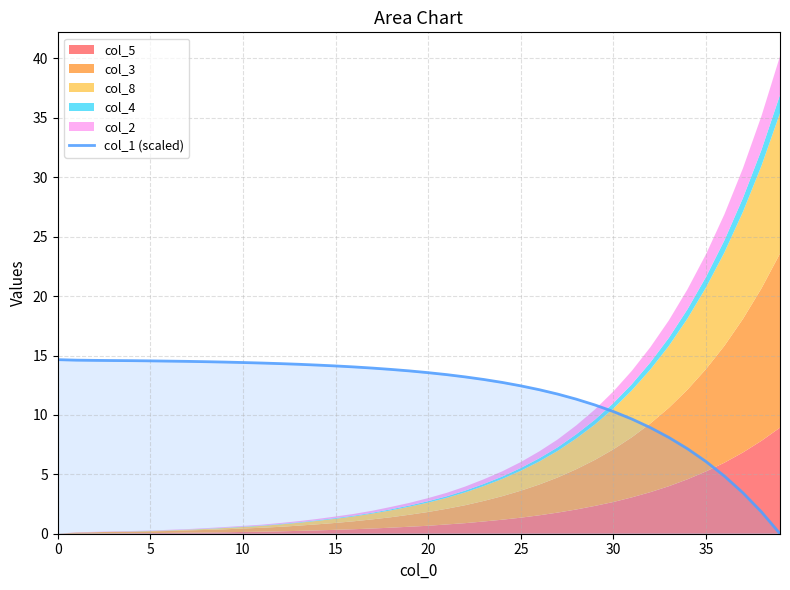

The col_1 (scaled) series shows 25.6 at 0. True or false?

False